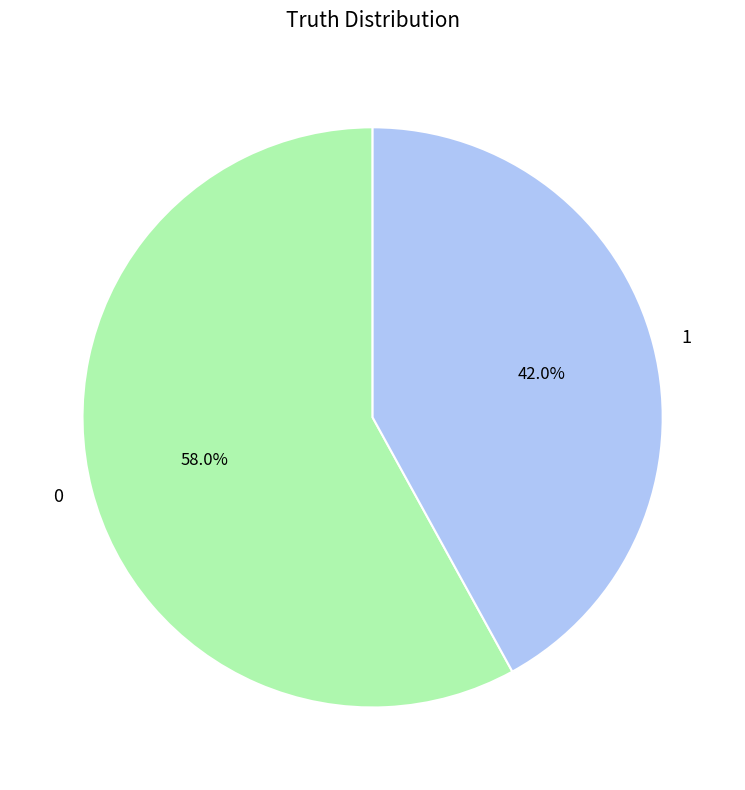

What portion of the pie excludes 0?

42.0%